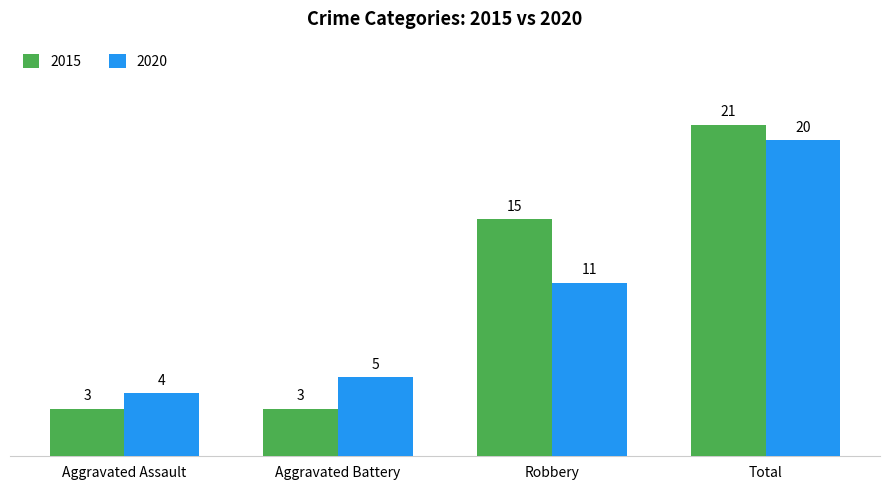

Which series has the largest total across all categories?

2015